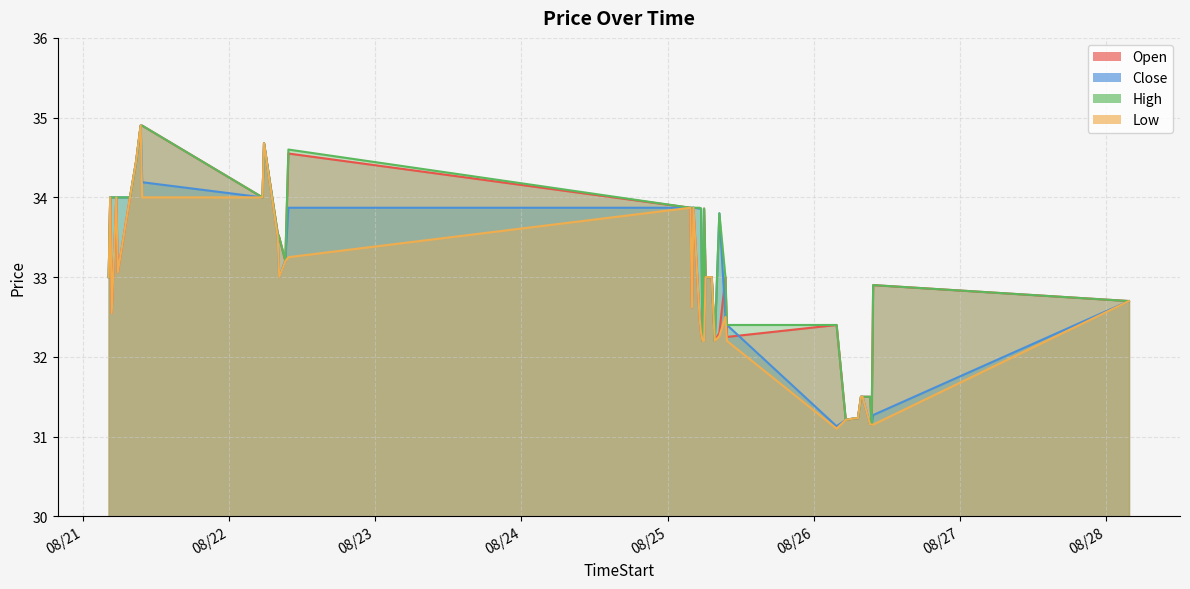

What is the difference between the second highest and second lowest values in the Close series?

3.5